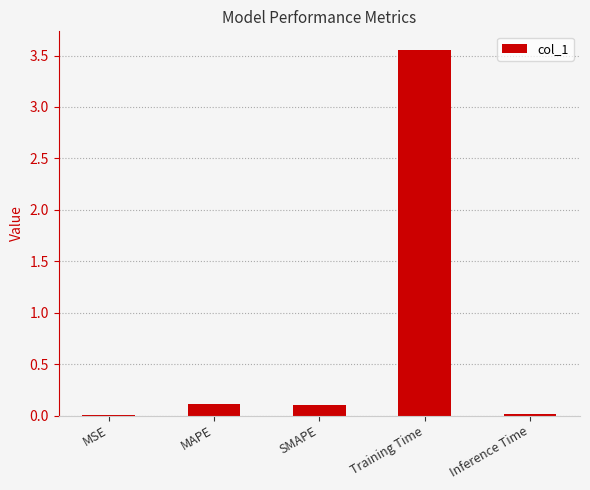

Between MAPE and Training Time, which is larger?

Training Time